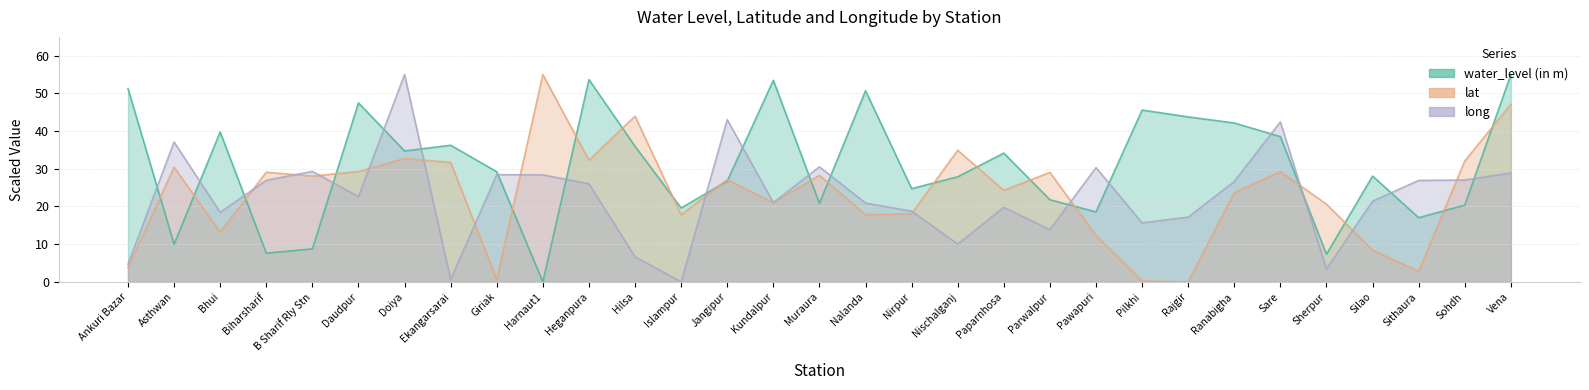

Reading left to right, list all the values displayed in this chart.

water_level (in m): Ankuri Bazar=51.3	Asthwan=10.0	Bhui=39.8	Biharsharif=7.6	B Sharif Rly Stn=8.8	Daudpur=47.5	Doiya=34.7	Ekangarsarai=36.3	Giriak=29.2	Harnaut1=0.0	Heganpura=53.7	Hilsa=36.0	Islampur=19.6	Jangipur=26.7	Kundalpur=53.5	Muraura=20.8	Nalanda=50.7	Nirpur=24.7	Nischalganj=27.9	Paparnhosa=34.2	Parwalpur=21.8	Pawapuri=18.6	Pilkhi=45.6	Rajgir=43.8	Ranabigha=42.2	Sare=38.5	Sherpur=7.3	Silao=28.1	Sithaura=17.0	Sohdh=20.4	Vena=55.0
lat: Ankuri Bazar=3.8	Asthwan=30.4	Bhui=13.2	Biharsharif=29.1	B Sharif Rly Stn=28.1	Daudpur=29.3	Doiya=32.7	Ekangarsarai=31.7	Giriak=0.6	Harnaut1=55.0	Heganpura=32.3	Hilsa=44.0	Islampur=17.8	Jangipur=27.1	Kundalpur=21.0	Muraura=28.3	Nalanda=17.8	Nirpur=18.1	Nischalganj=34.9	Paparnhosa=24.3	Parwalpur=29.1	Pawapuri=12.3	Pilkhi=0.2	Rajgir=0.0	Ranabigha=23.7	Sare=29.3	Sherpur=20.6	Silao=8.4	Sithaura=2.8	Sohdh=32.1	Vena=47.1
long: Ankuri Bazar=4.7	Asthwan=37.1	Bhui=18.4	Biharsharif=26.9	B Sharif Rly Stn=29.3	Daudpur=22.6	Doiya=55.0	Ekangarsarai=0.6	Giriak=28.4	Harnaut1=28.4	Heganpura=26.0	Hilsa=6.6	Islampur=0.0	Jangipur=43.0	Kundalpur=21.0	Muraura=30.5	Nalanda=20.9	Nirpur=18.8	Nischalganj=10.0	Paparnhosa=19.8	Parwalpur=13.9	Pawapuri=30.3	Pilkhi=15.7	Rajgir=17.2	Ranabigha=26.6	Sare=42.4	Sherpur=3.4	Silao=21.4	Sithaura=26.9	Sohdh=27.0	Vena=28.9